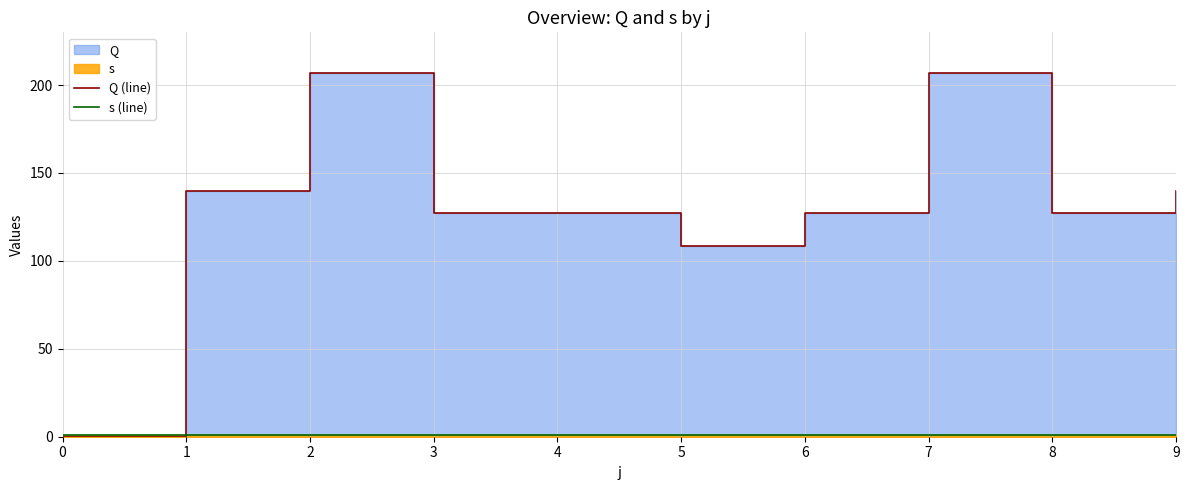

How many times do Q (line) and s (line) cross each other?

1